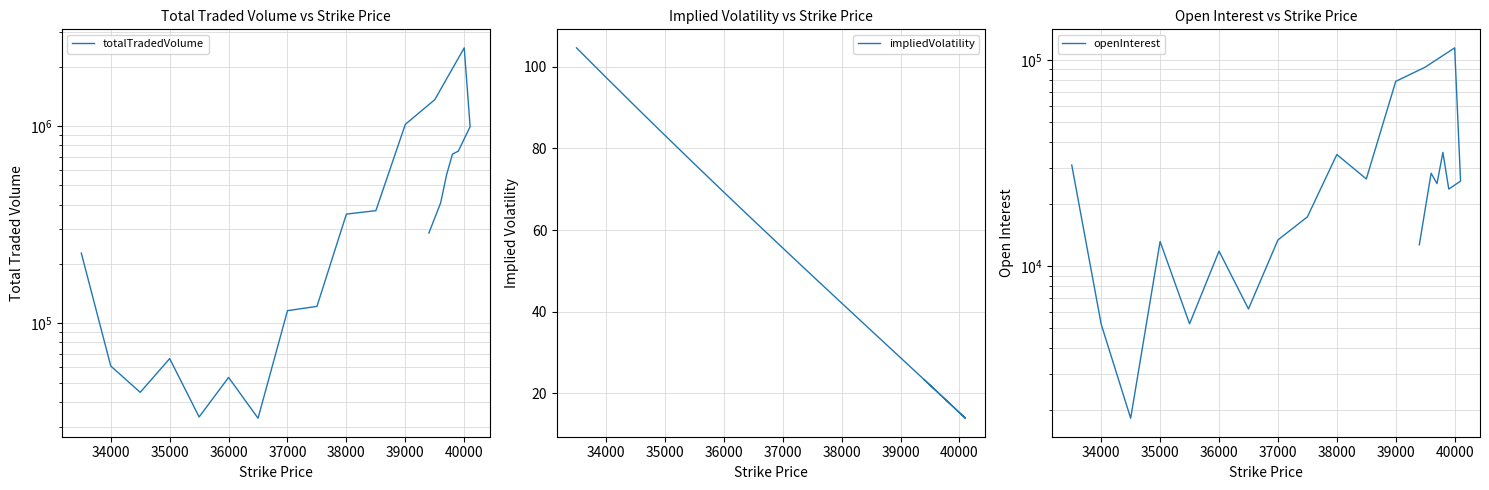

True or false: impliedVolatility has more than 1 points higher than both neighbors.

False